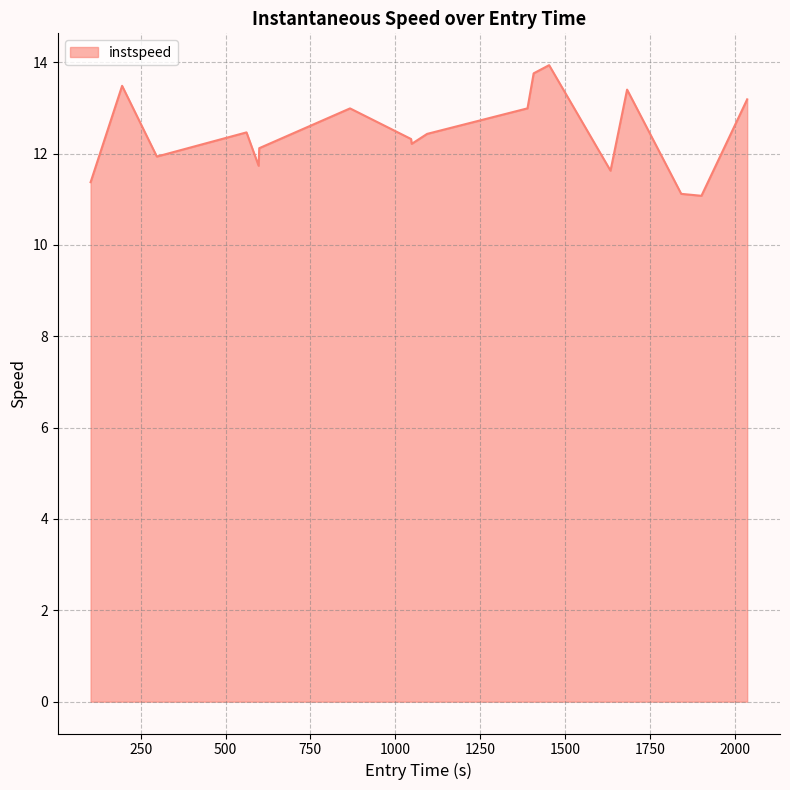

What is the greatest value displayed?

13.9